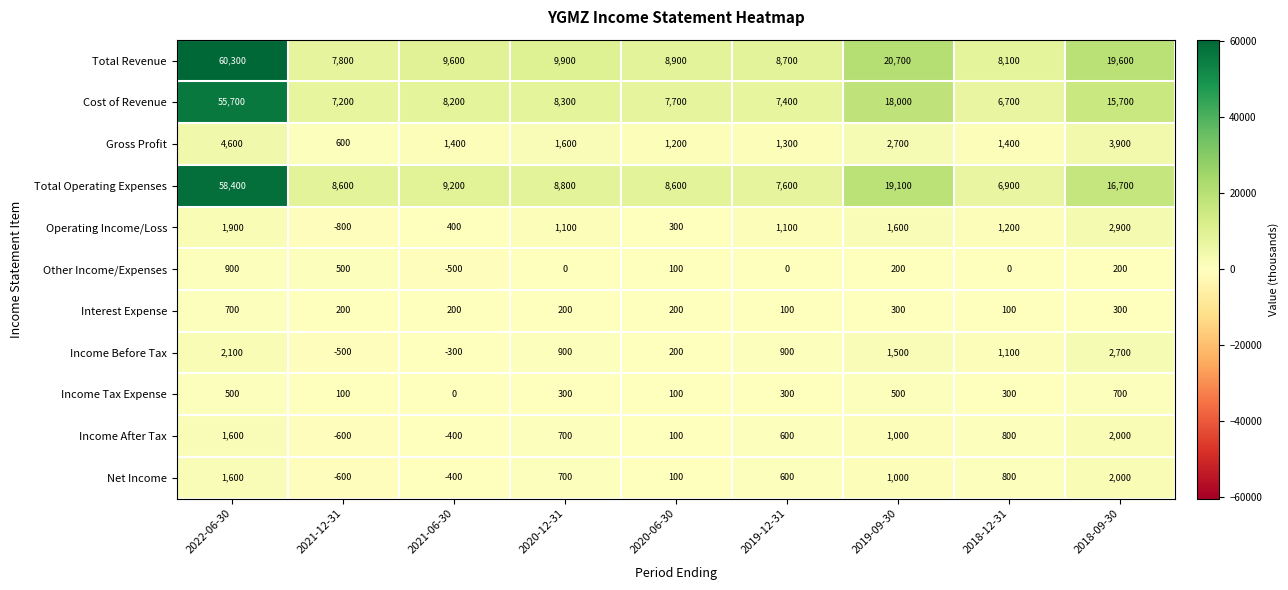

Is it true that Income Tax Expense equals 500 at 2019-09-30?

True